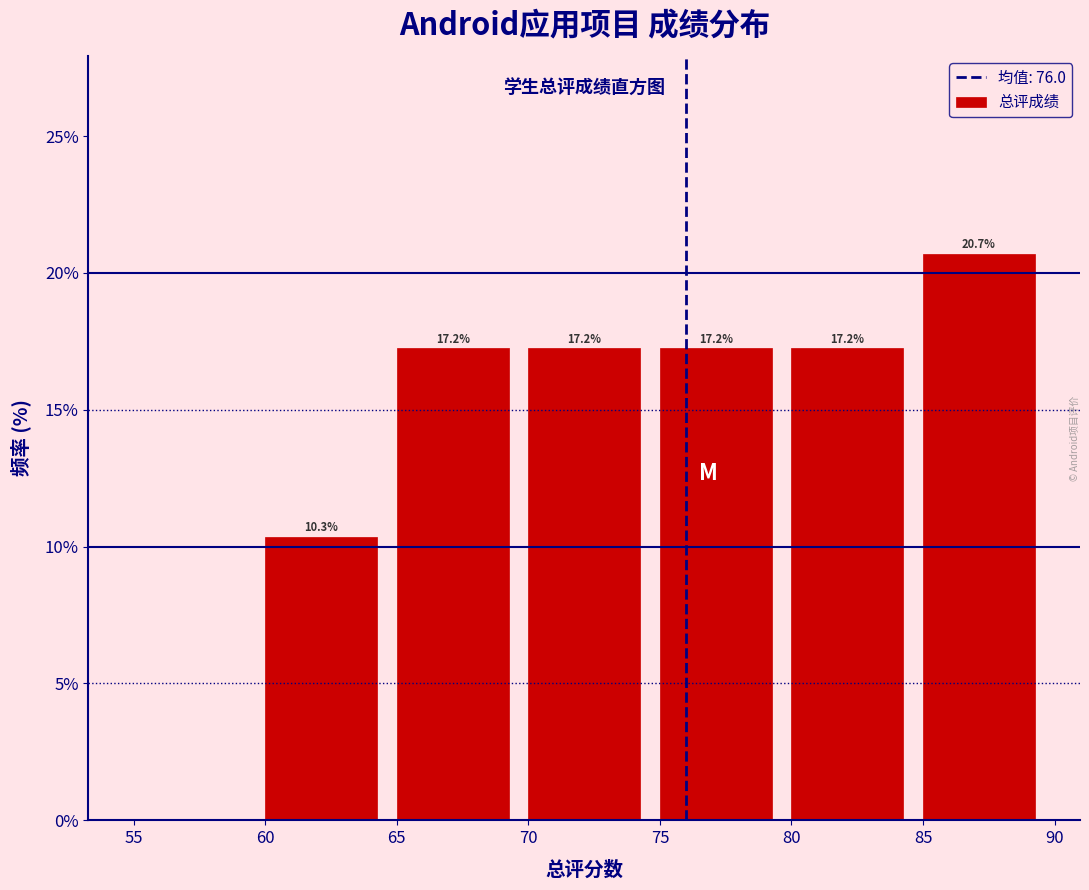

Over which range of the x-axis is the bar tallest?

85 to 90